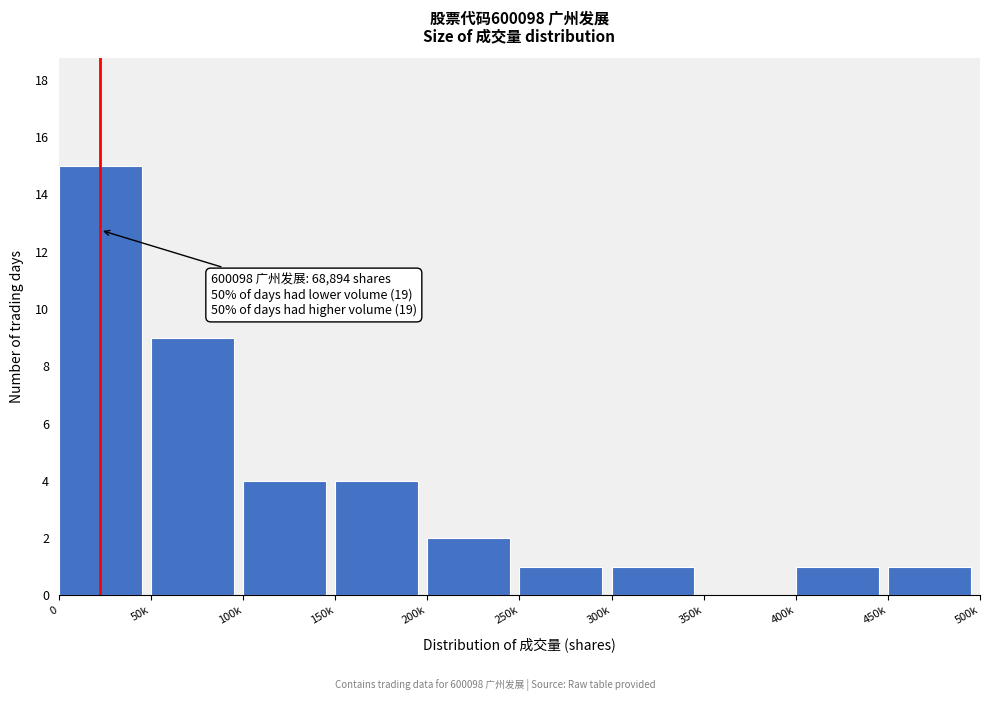

Reading left to right, extract all data points from this chart.

0=15	50k=9	100k=4	150k=4	200k=2	250k=1	300k=1	350k=0	400k=1	450k=1